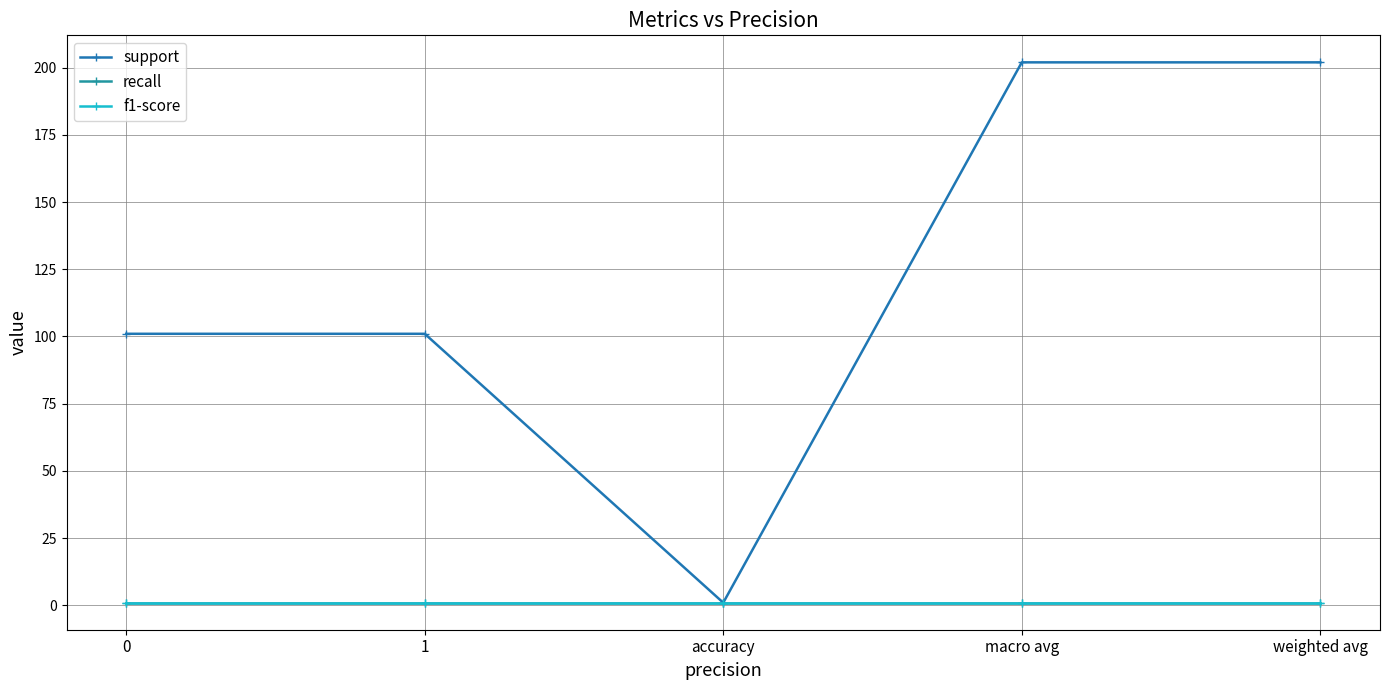

What is the maximum value for support?

202.0